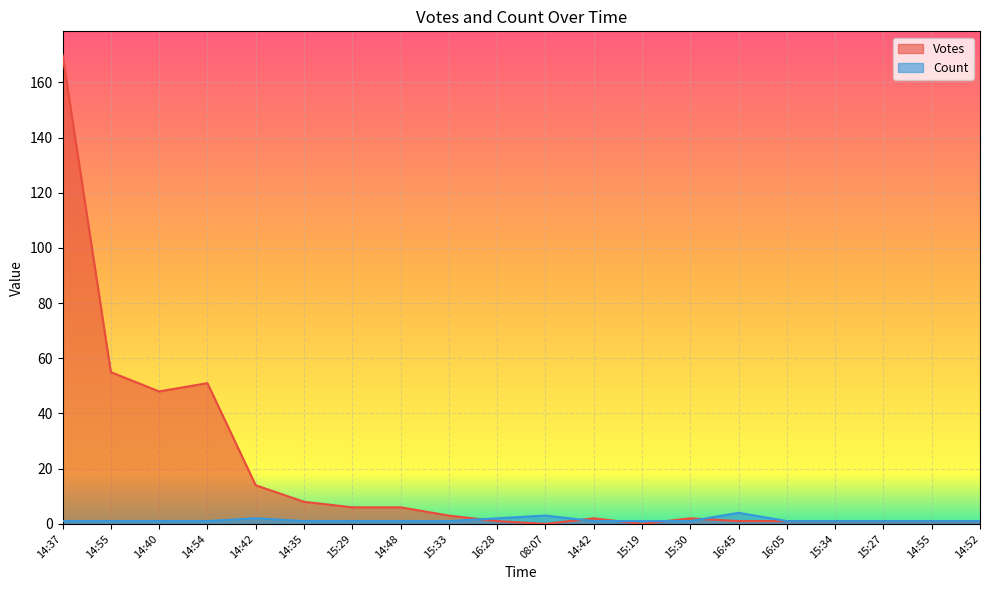

At 15:30, list the series in order from largest to smallest.

Votes, Count